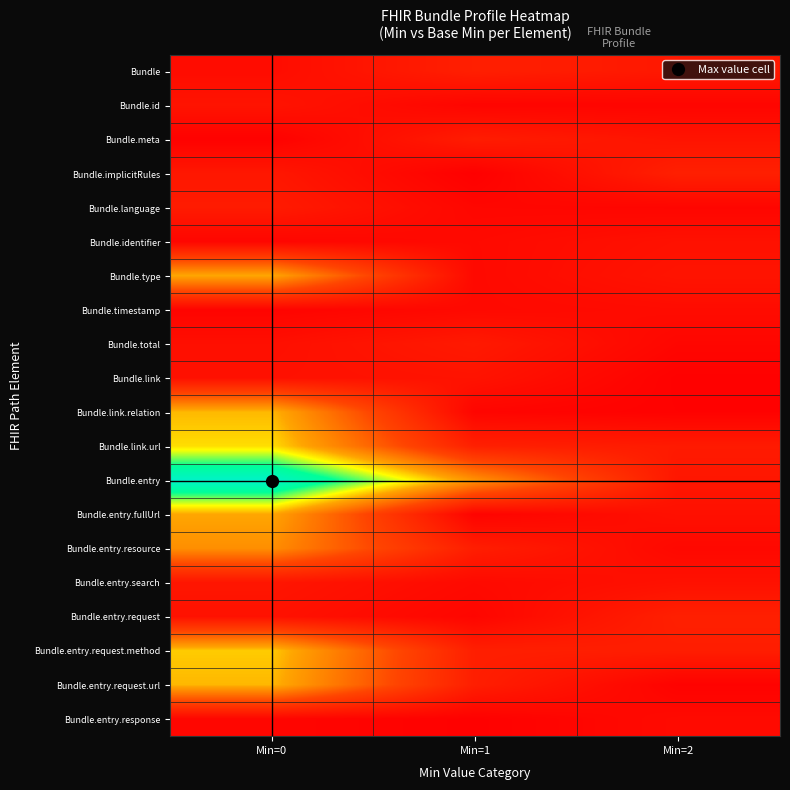

Which series has the largest range (max minus min)?

Bundle.entry